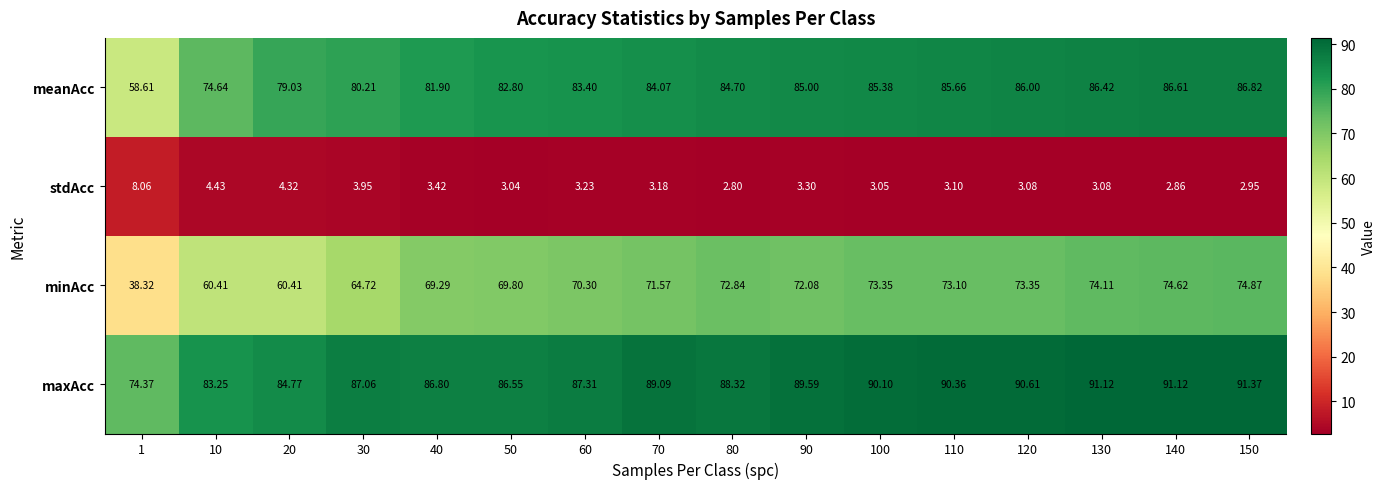

Which series has the largest total across all categories?

maxAcc